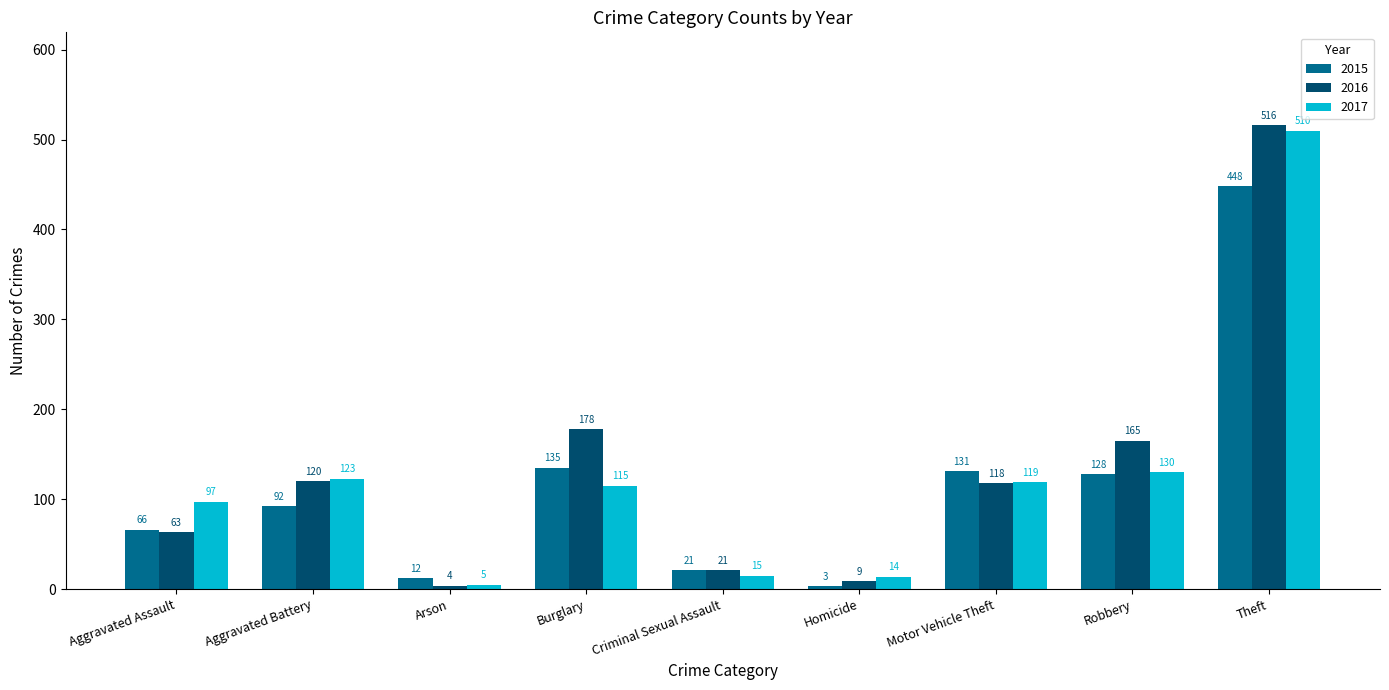

Reading left to right, extract all data points from this chart.

2015: Aggravated Assault=66	Aggravated Battery=92	Arson=12	Burglary=135	Criminal Sexual Assault=21	Homicide=3	Motor Vehicle Theft=131	Robbery=128	Theft=448
2016: Aggravated Assault=63	Aggravated Battery=120	Arson=4	Burglary=178	Criminal Sexual Assault=21	Homicide=9	Motor Vehicle Theft=118	Robbery=165	Theft=516
2017: Aggravated Assault=97	Aggravated Battery=123	Arson=5	Burglary=115	Criminal Sexual Assault=15	Homicide=14	Motor Vehicle Theft=119	Robbery=130	Theft=510